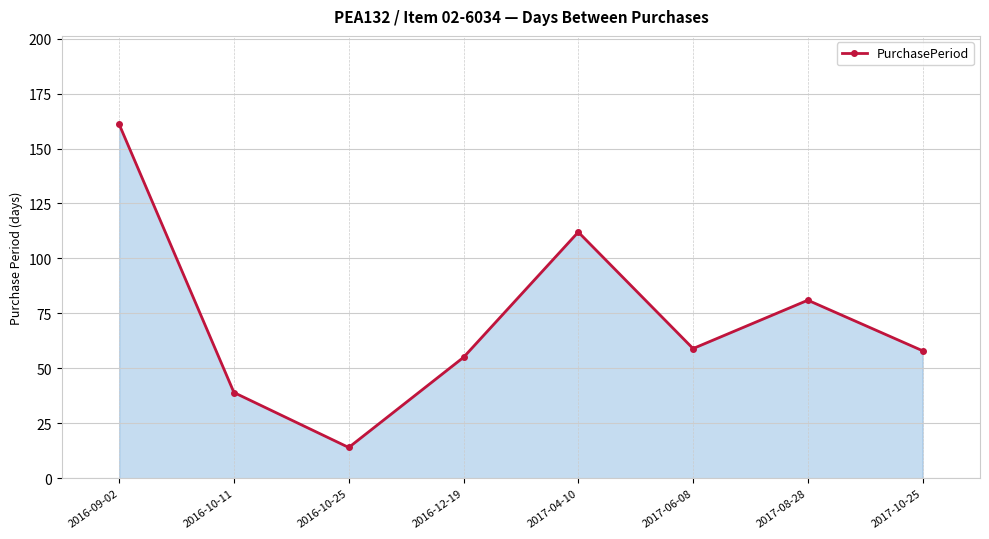

Reading left to right, list all the values displayed in this chart.

2016-09-02=161	2016-10-11=39	2016-10-25=14	2016-12-19=55	2017-04-10=112	2017-06-08=59	2017-08-28=81	2017-10-25=58